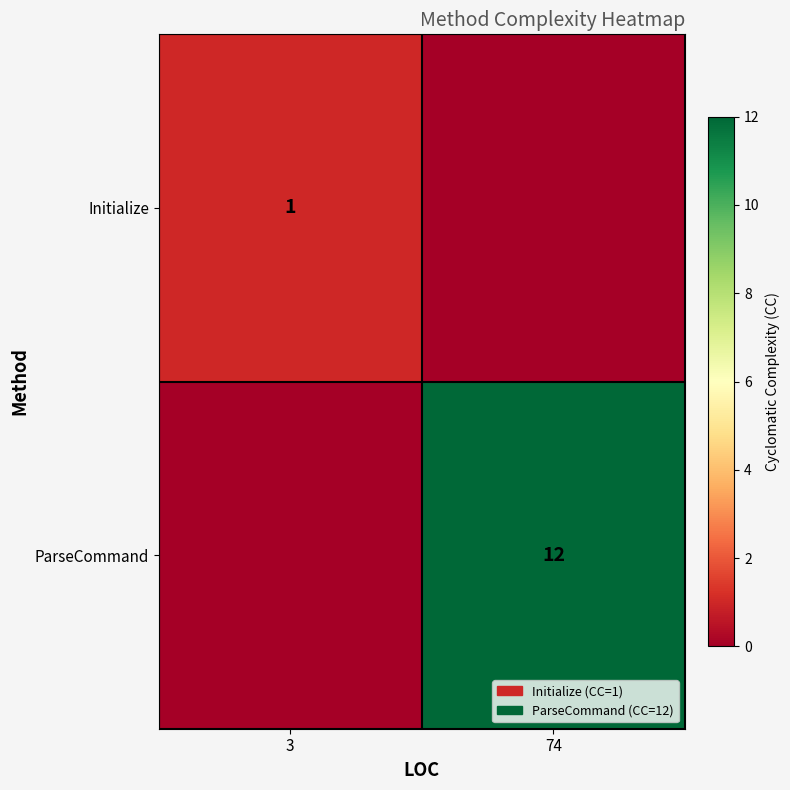

The value of ParseCommand at 74 is 4. True or false?

False